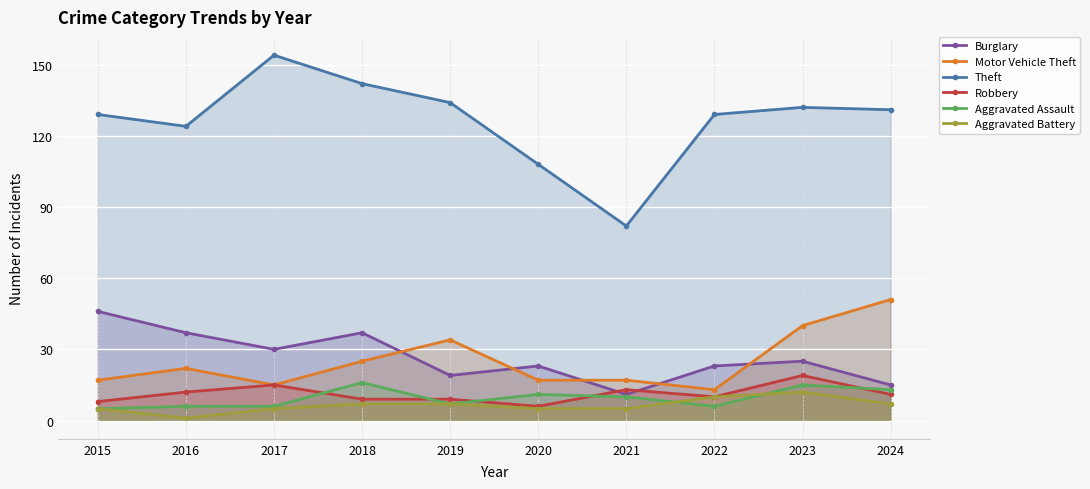

Does the chart display data point markers on the line(s)?

Yes